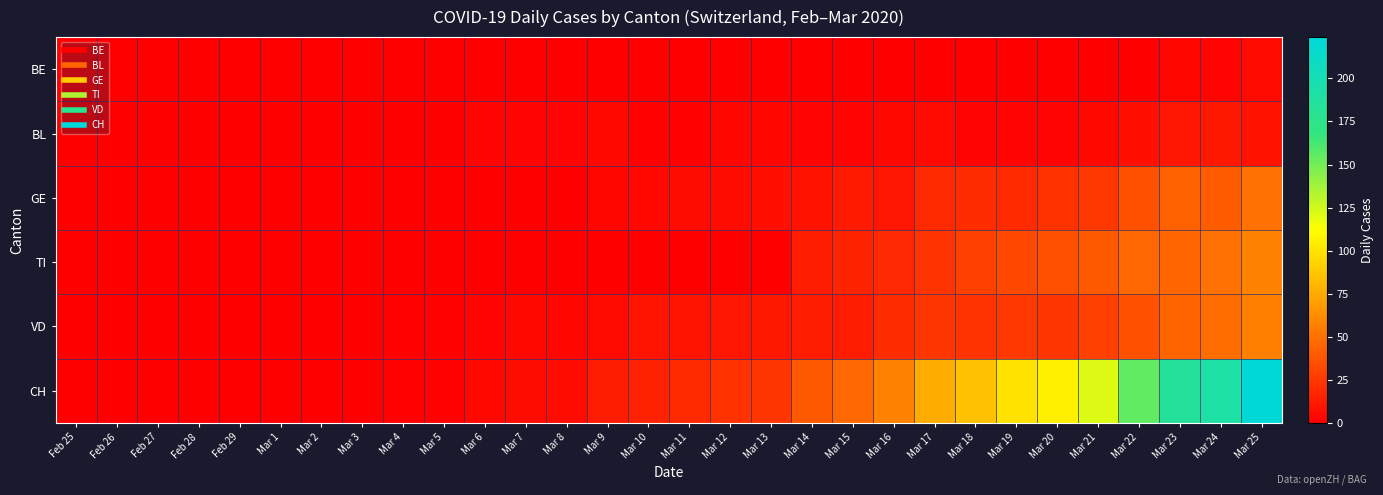

What is the spread (max minus min) of values at Mar 21?

121